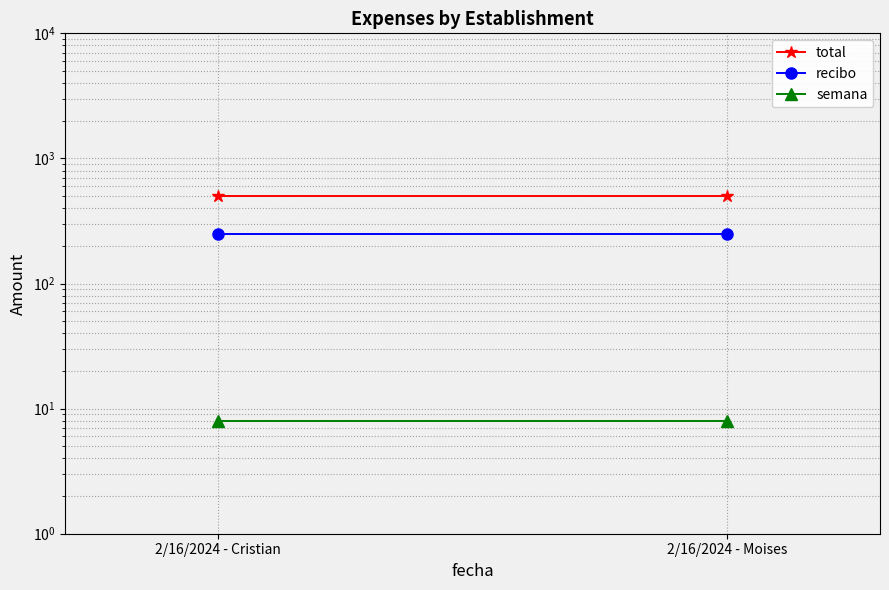

Between 2/16/2024 - Moises and 2/16/2024 - Cristian, which is larger?

2/16/2024 - Moises